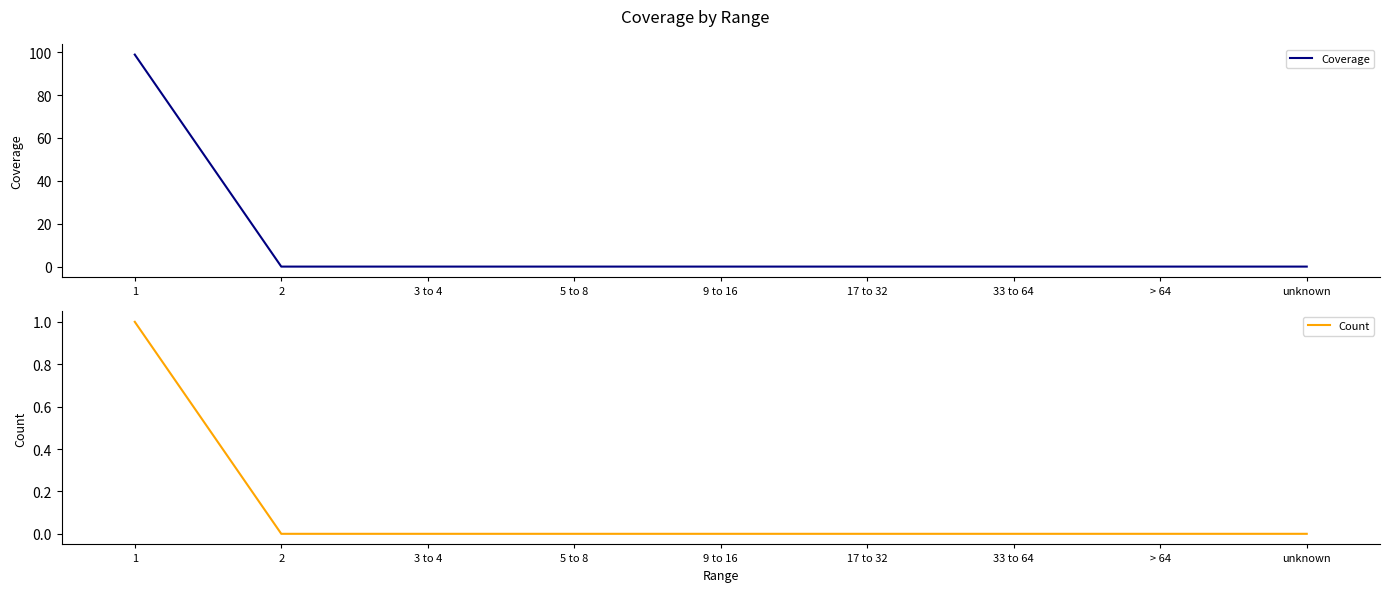

What is the sum of all Count values?

1